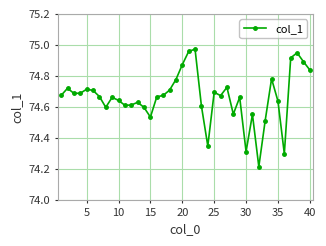

What is the sum of all values?

2986.5